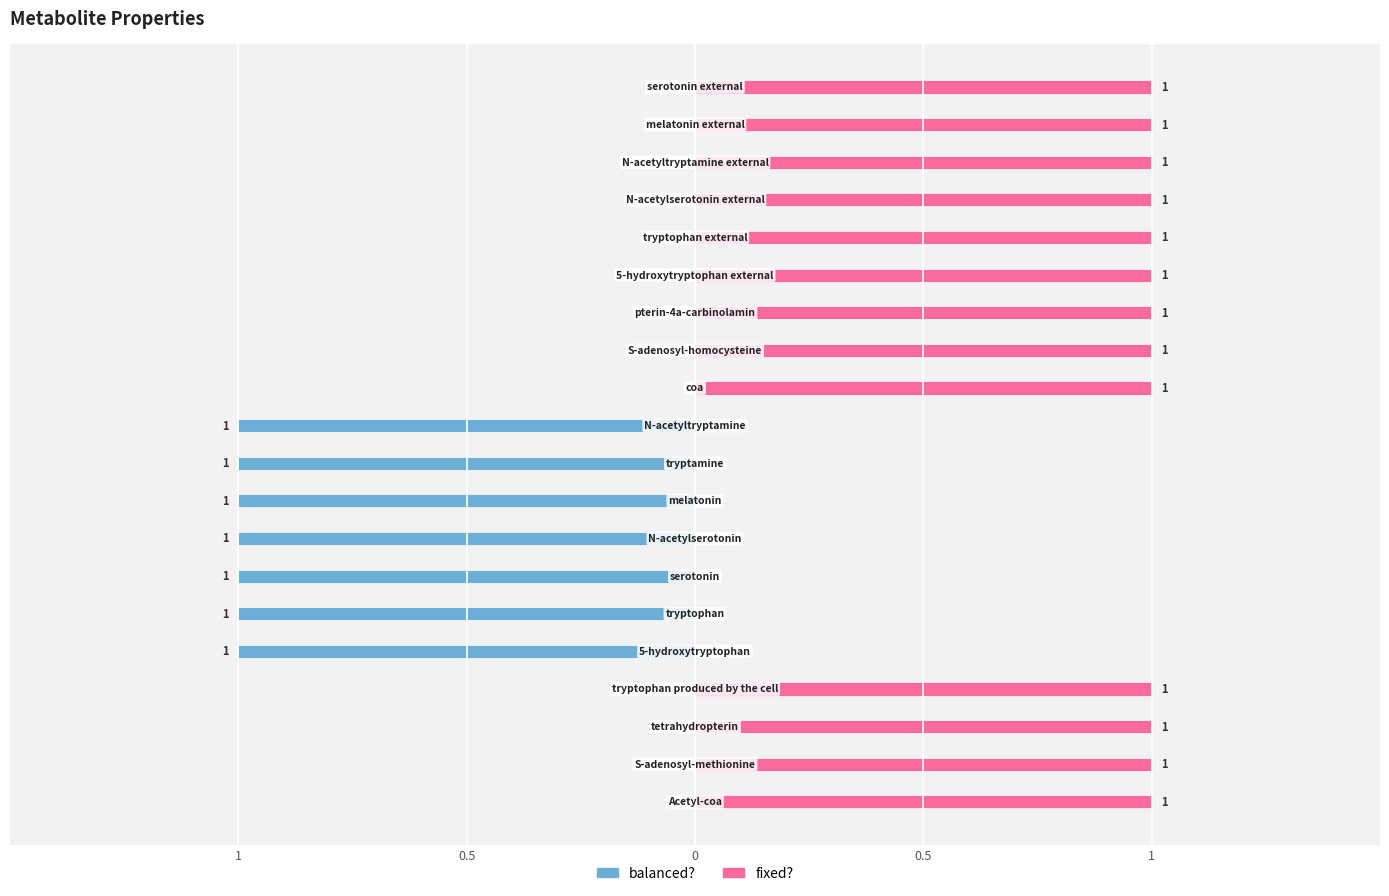

Does the chart contain stacked bars?

No